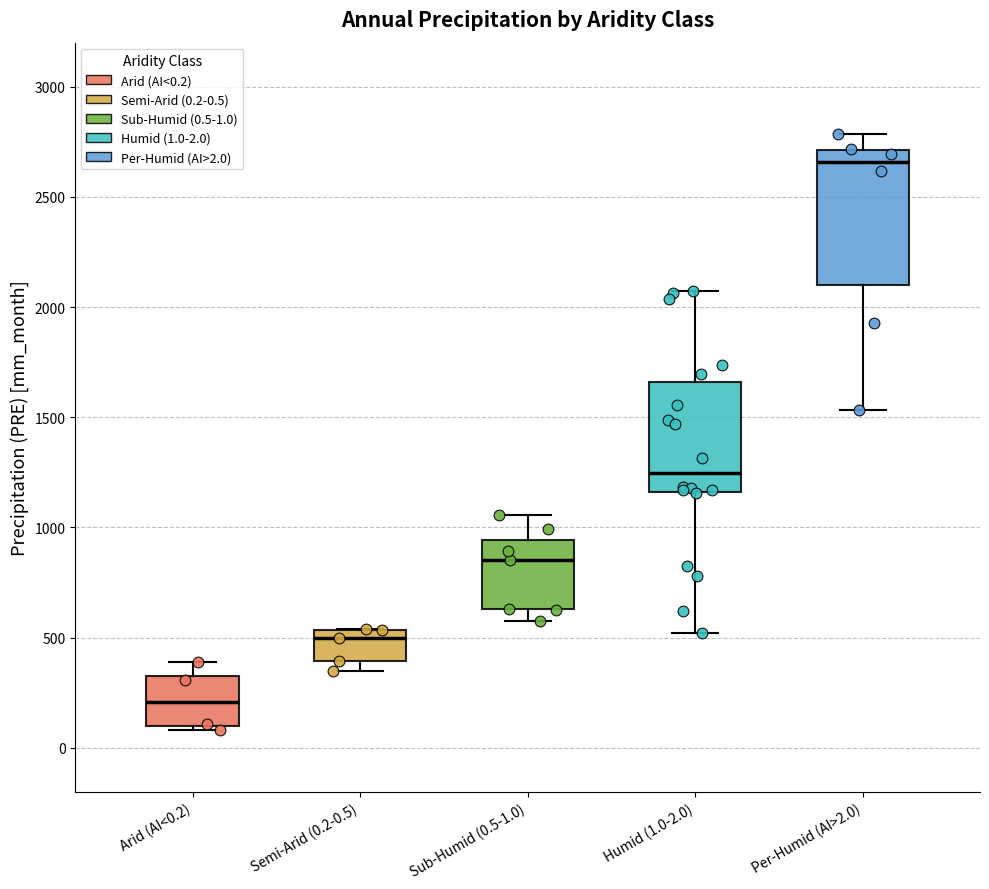

Reading left to right, transcribe this box plot: for each box, give where its median line is, the range the box spans, and where its two whiskers end, as read against the y-axis. The values are not printed on the chart, so give them approximately, as read against the axis.

Arid (AI<0.2): median 200, box 100 to 350, whiskers 100 (just below the box's lower edge) to 400
Semi-Arid (0.2-0.5): median 500, box 400 to 550, whiskers 350 to 550
Sub-Humid (0.5-1.0): median 850, box 650 to 950, whiskers 600 to 1050
Humid (1.0-2.0): median 1250, box 1150 to 1650, whiskers 500 to 2050
Per-Humid (AI>2.0): median 2650, box 2100 to 2700, whiskers 1550 to 2800